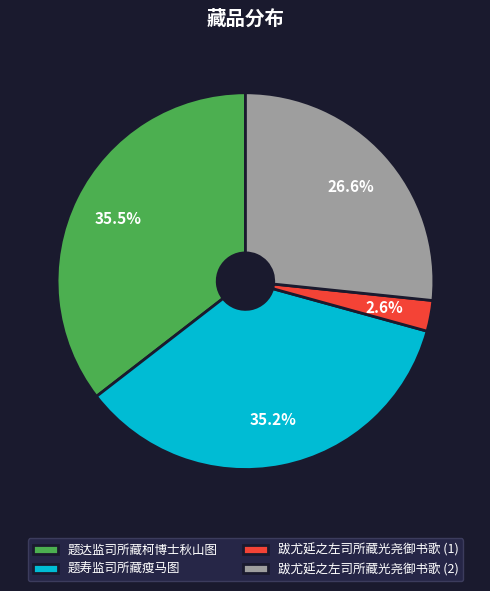

Is it true that 题寿监司所藏瘦马图 is 43% of the pie?

False